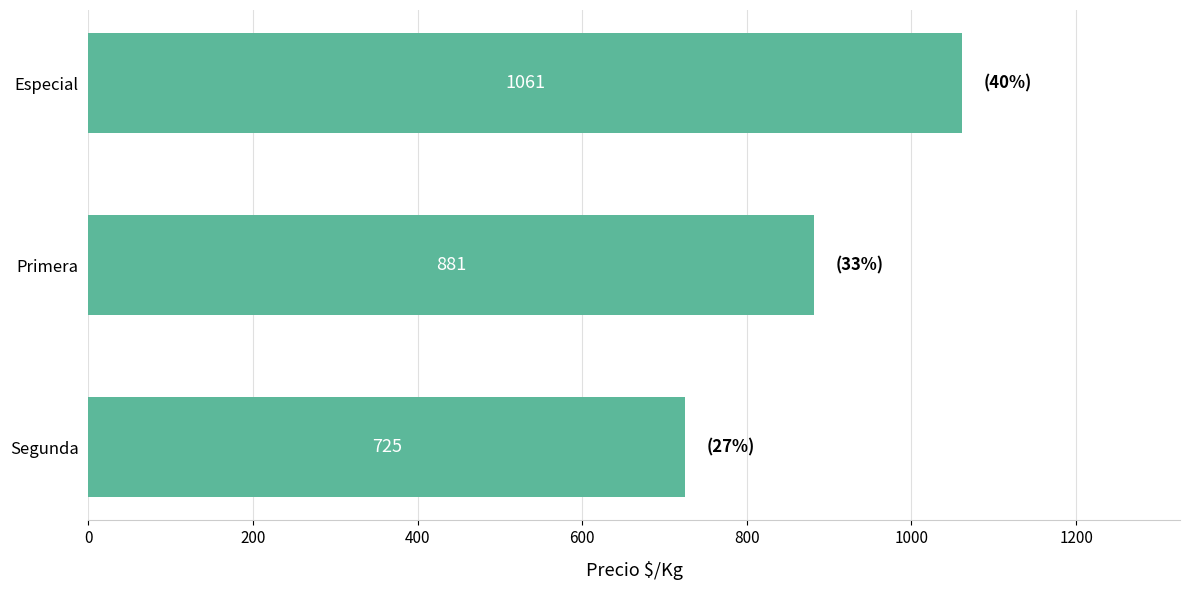

What is the minimum value shown in the chart?

725